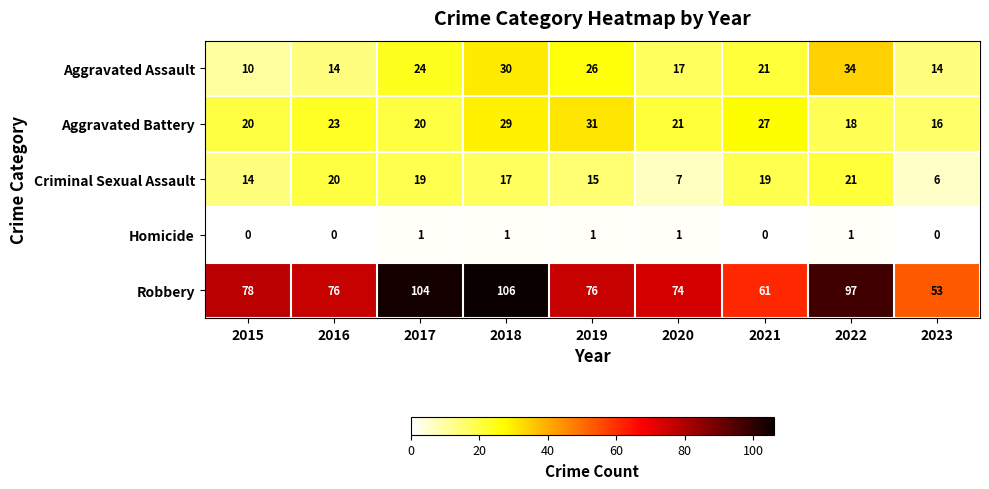

What is the sum of the Criminal Sexual Assault values at 2023 and 2016?

26